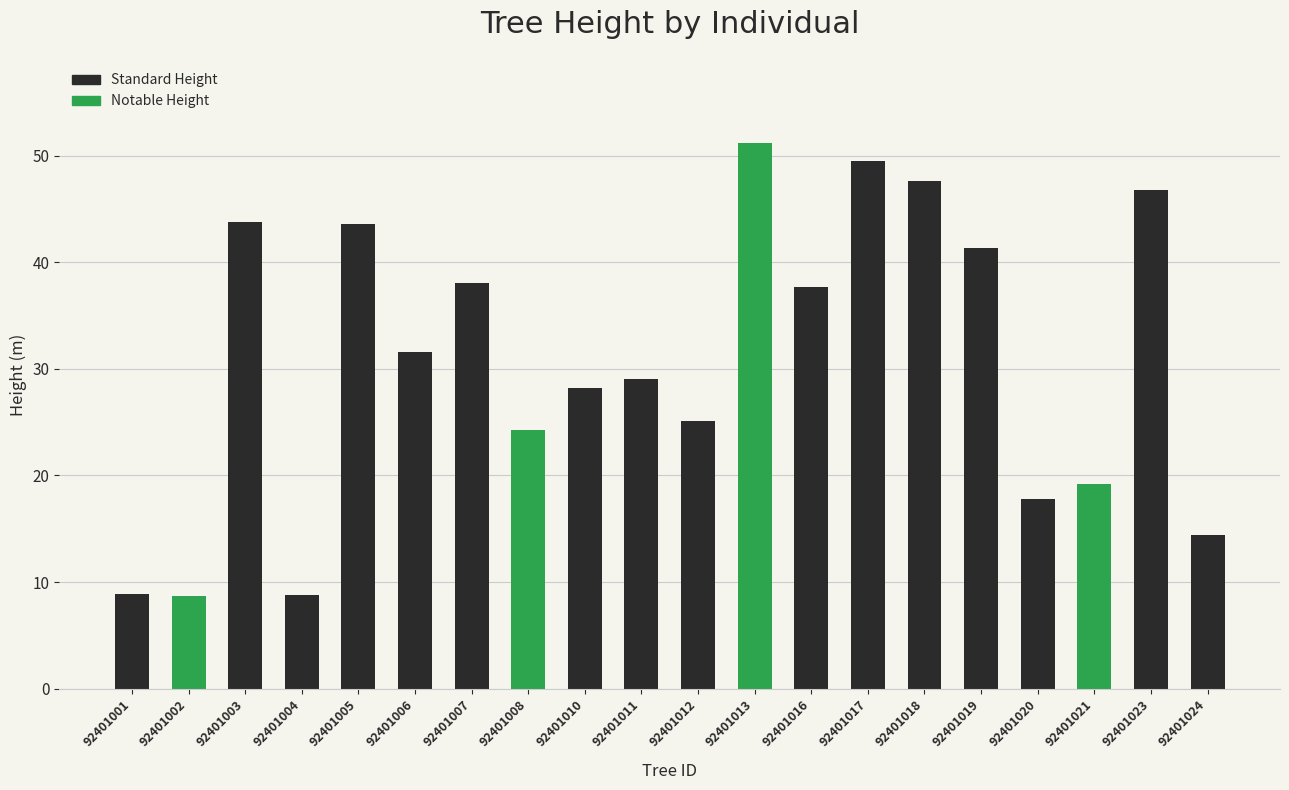

What is the ratio of the value at 92401021 to the value at 92401012?

0.8